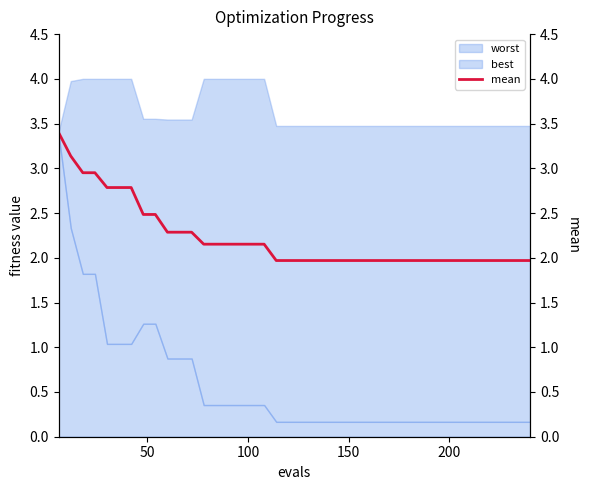

Reading left to right, extract all data points from this chart.

3.4	3.1	3.0	3.0	2.8	2.8	2.8	2.5	2.5	2.3	2.3	2.3	2.2	2.2	2.2	2.2	2.2	2.2	2.0	2.0	2.0	2.0	2.0	2.0	2.0	2.0	2.0	2.0	2.0	2.0	2.0	2.0	2.0	2.0	2.0	2.0	2.0	2.0	2.0	2.0